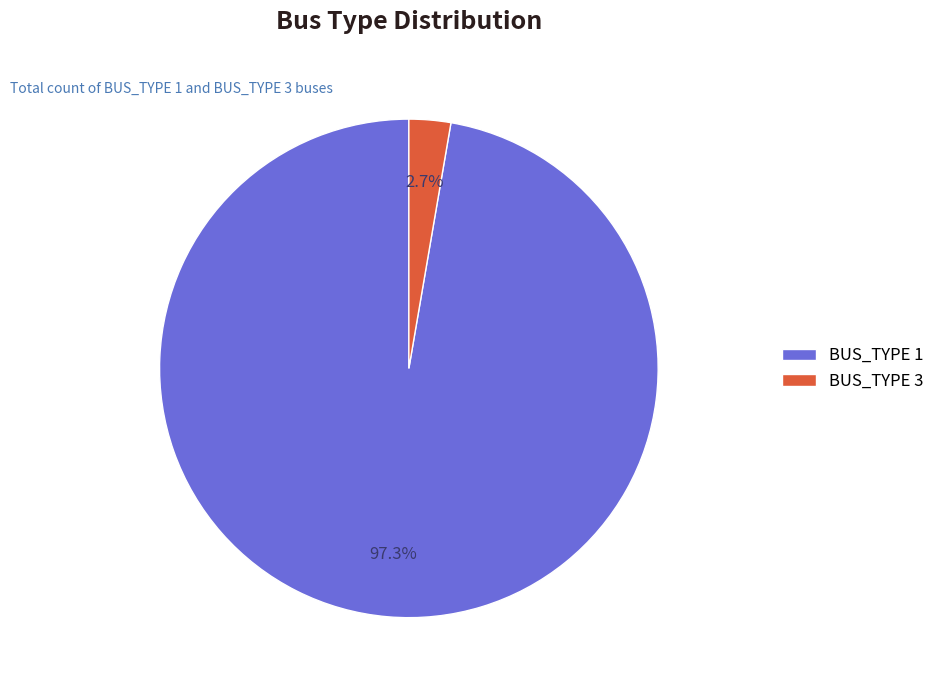

To the nearest percent, what is the combined percentage of BUS_TYPE 3 and BUS_TYPE 1?

100%